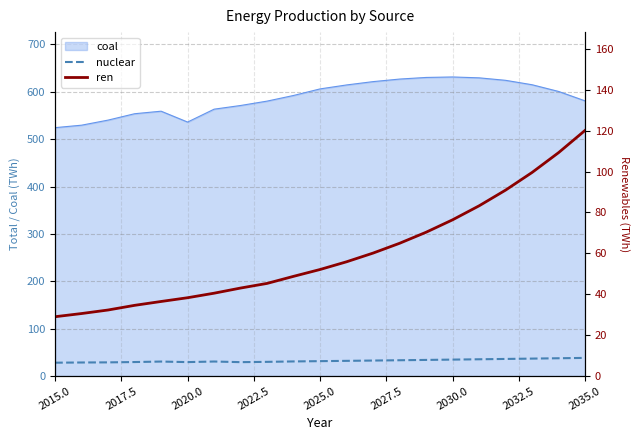

What is the value of the ren point at the 13th from the left?

60.1